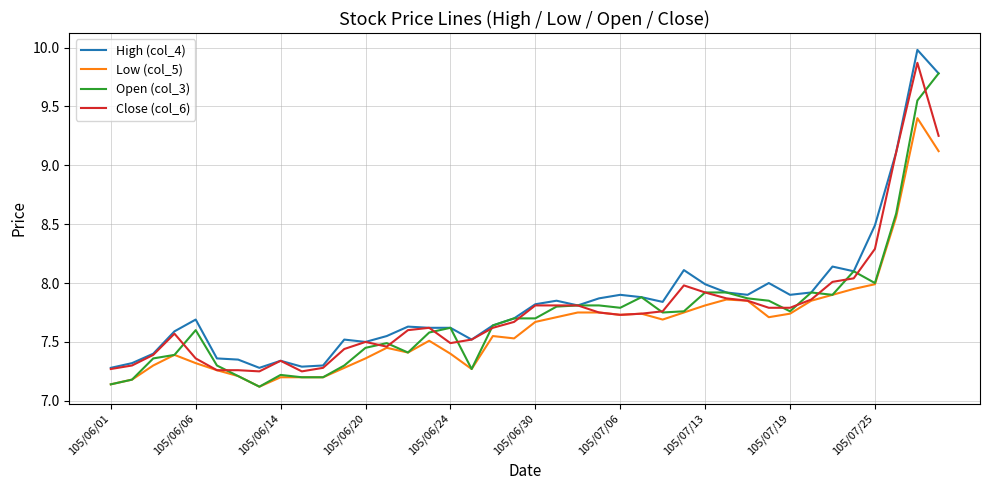

What is the highest value of the Open (col_3) series?

9.8